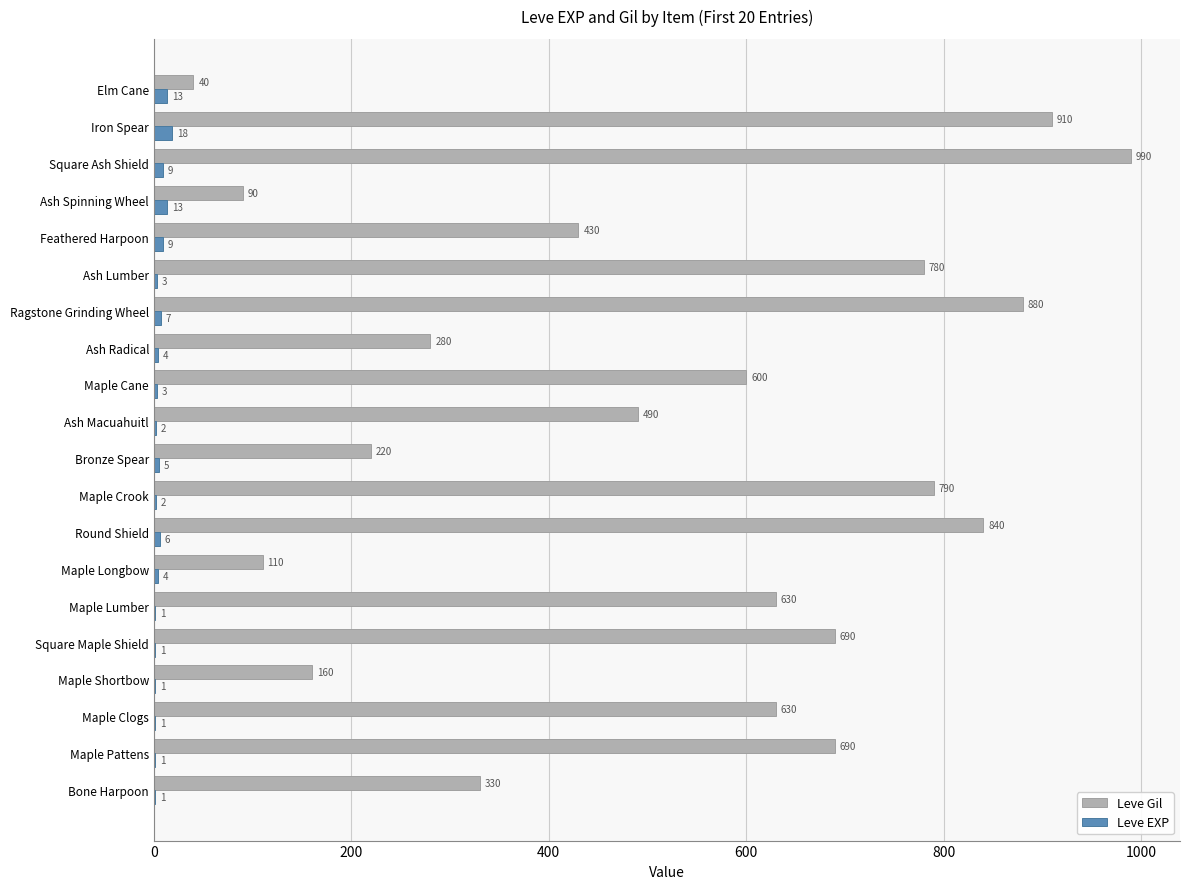

What value does the Leve EXP series have at Maple Cane, to the nearest 5?

5